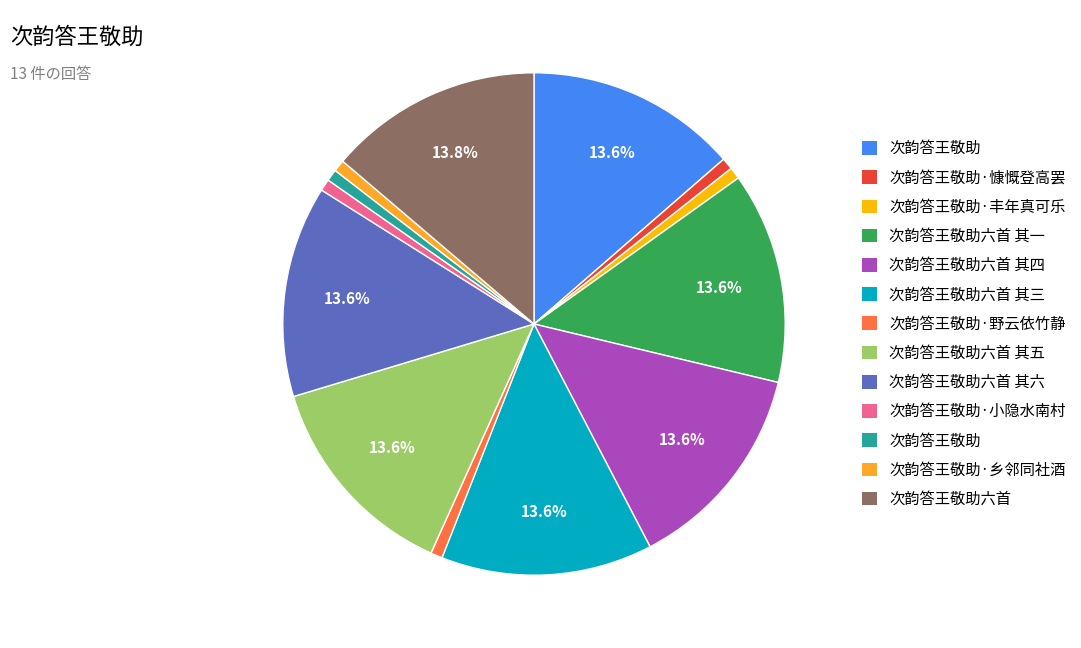

Is there a majority slice in this chart?

No